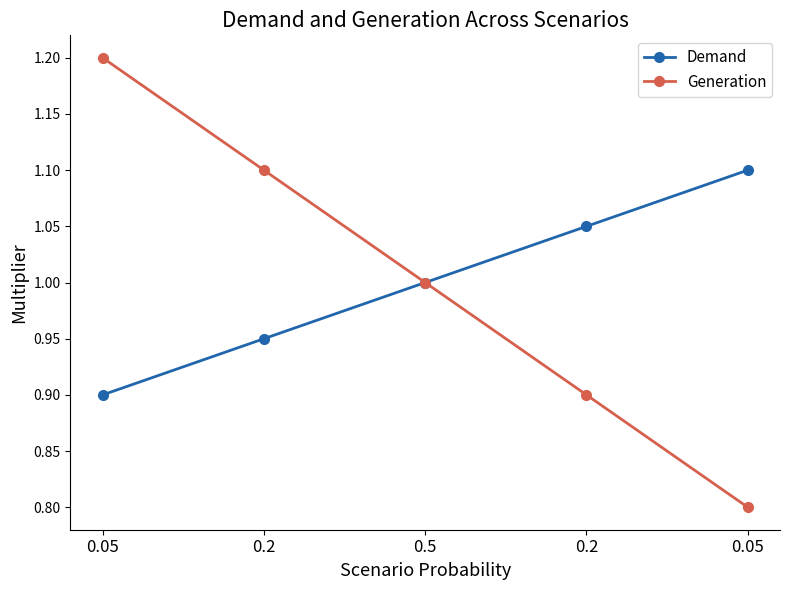

At which category is the sum across all series the highest?

0.05